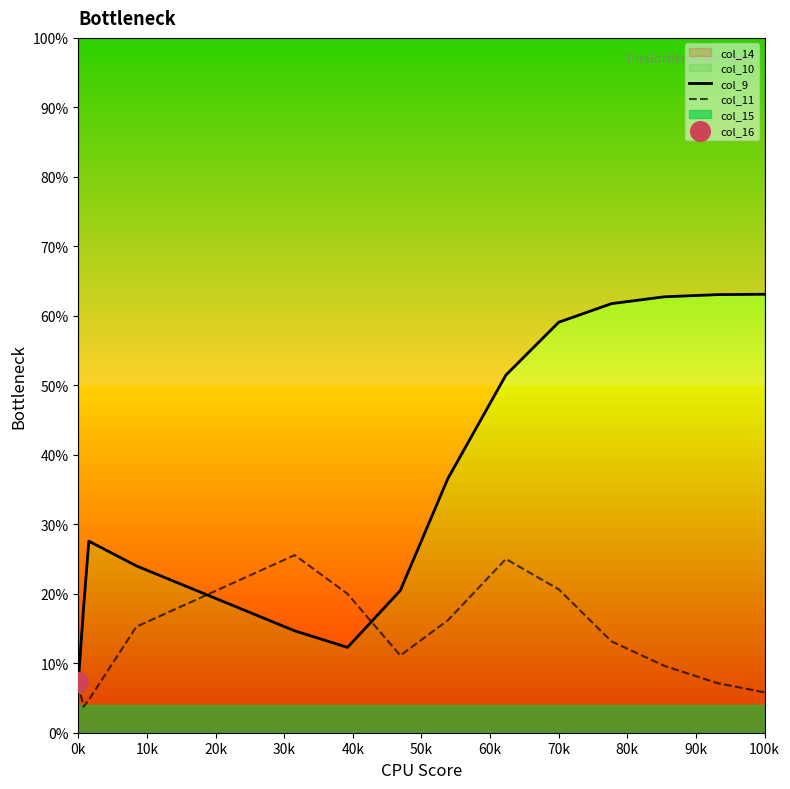

Which series reaches the minimum Y coordinate?

col_11